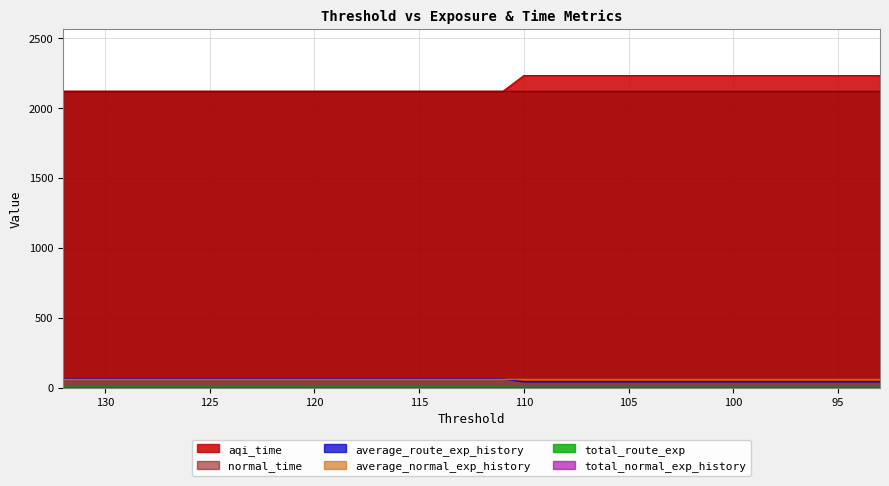

What is the difference between the highest and lowest values at 109?

2227.1